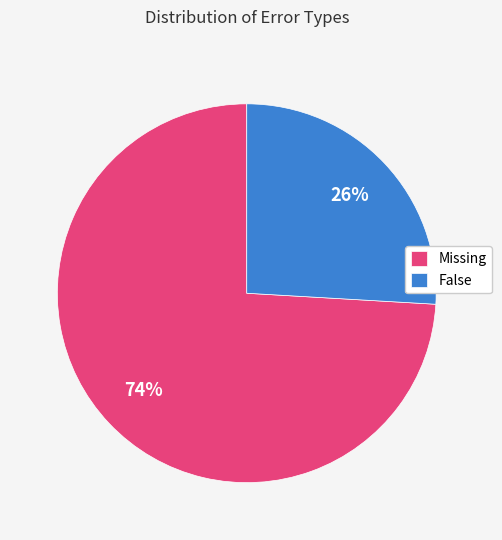

Combined, do False and Missing account for over 50%?

Yes